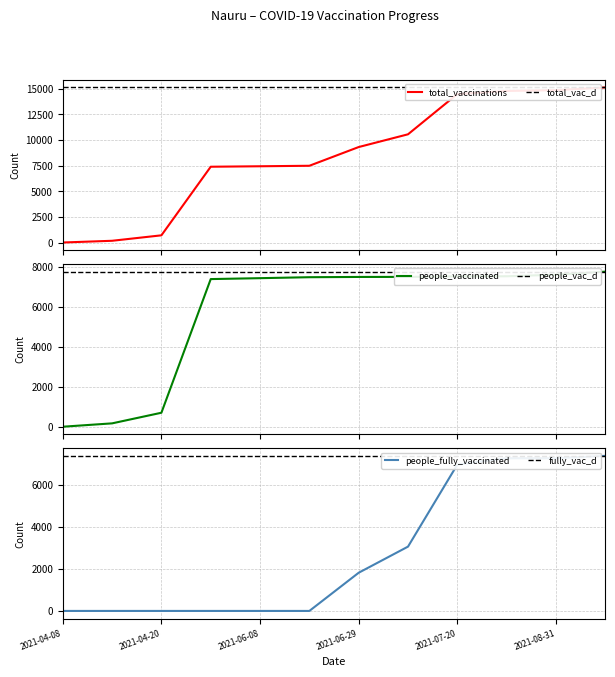

Rank the series at 2021-04-09 from highest to lowest value.

total_vaccinations, people_vaccinated, people_fully_vaccinated